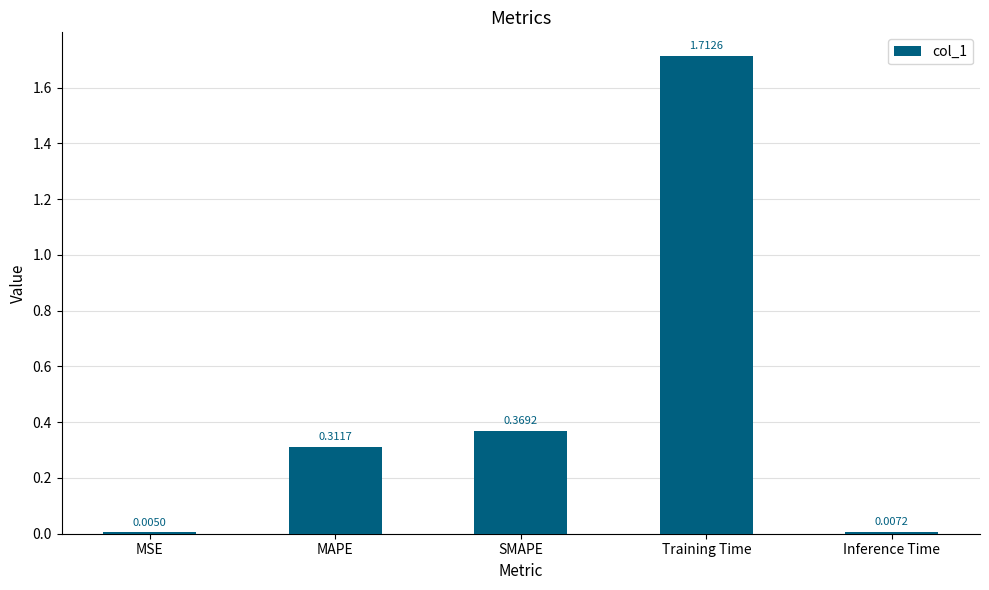

Which has a higher value, MSE or Inference Time?

Inference Time